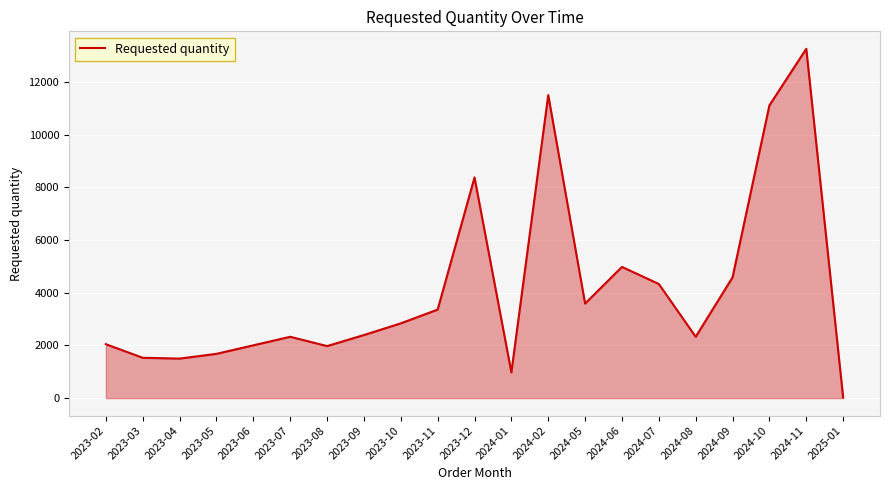

Approximately how many times larger is the value at 2023-11 compared to 2024-11?

0.3